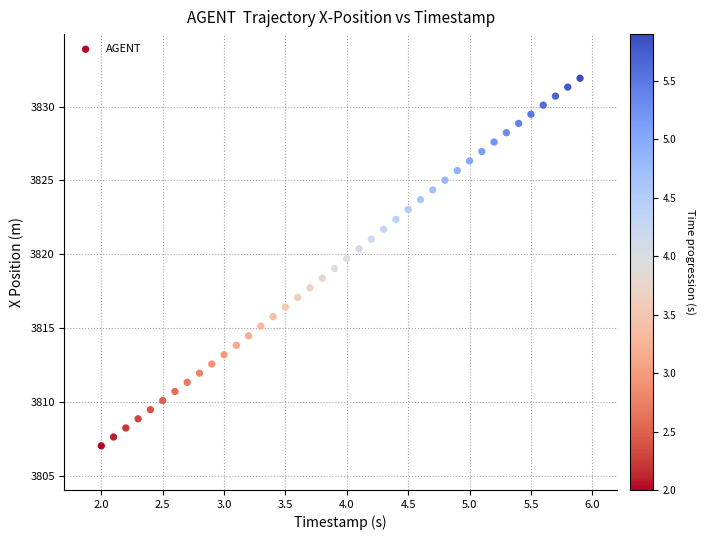

What is the range of Y values (max minus min)?

24.9